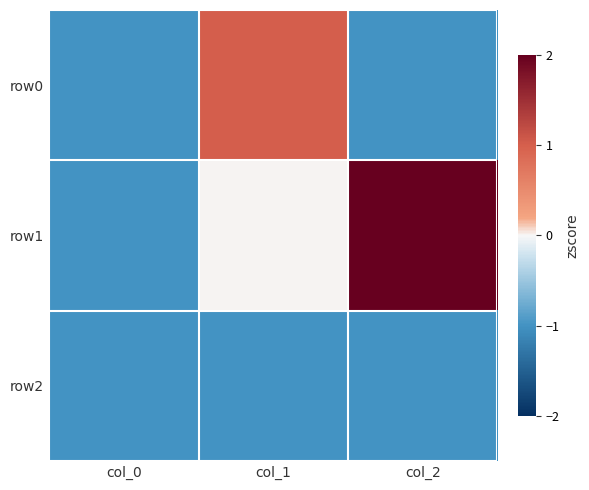

How many categories are shown in the chart?

3